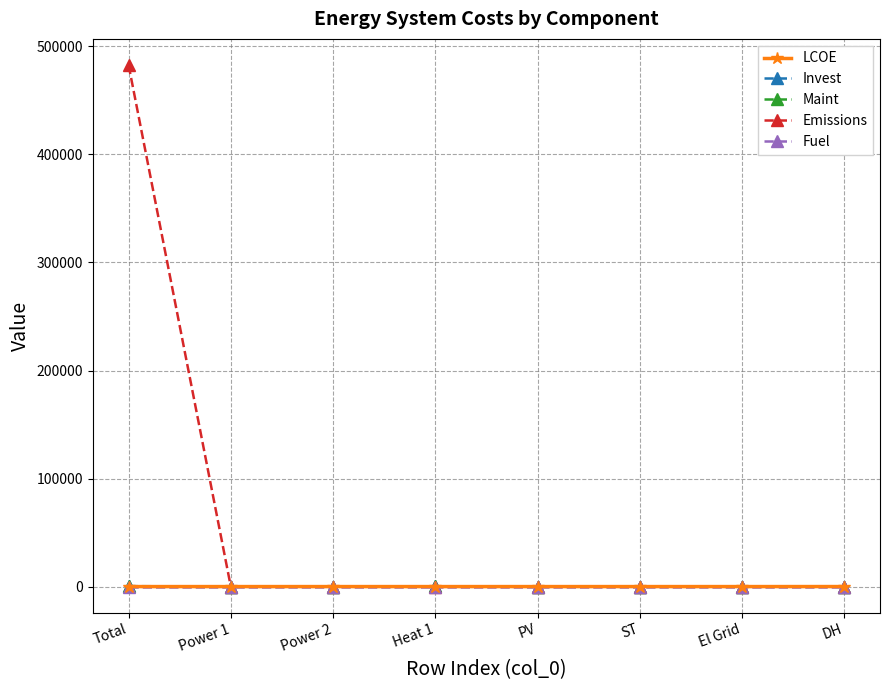

Which series has the widest spread of values?

Emissions